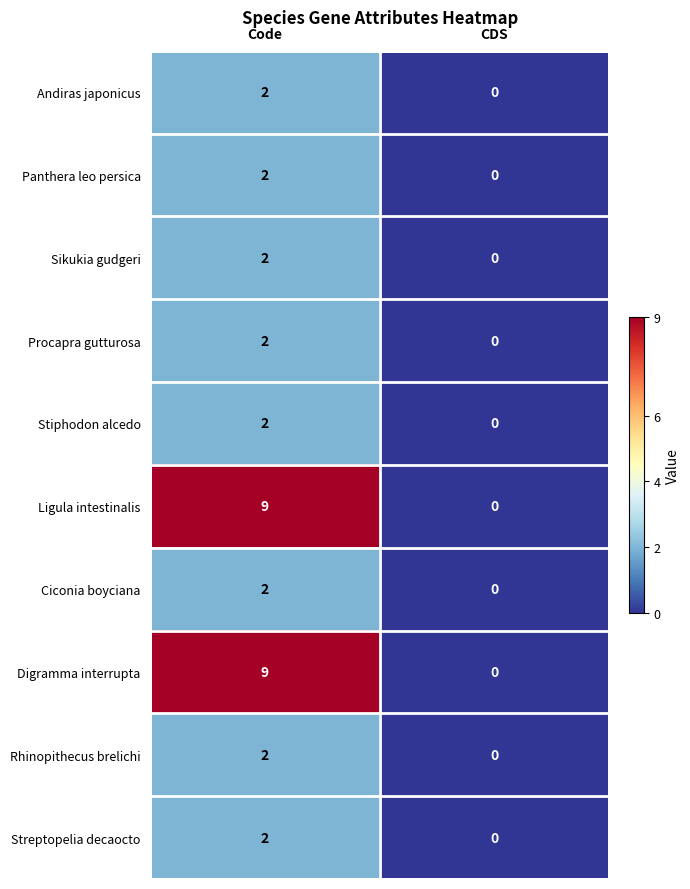

At which category does the chart reach its peak across all series?

Code